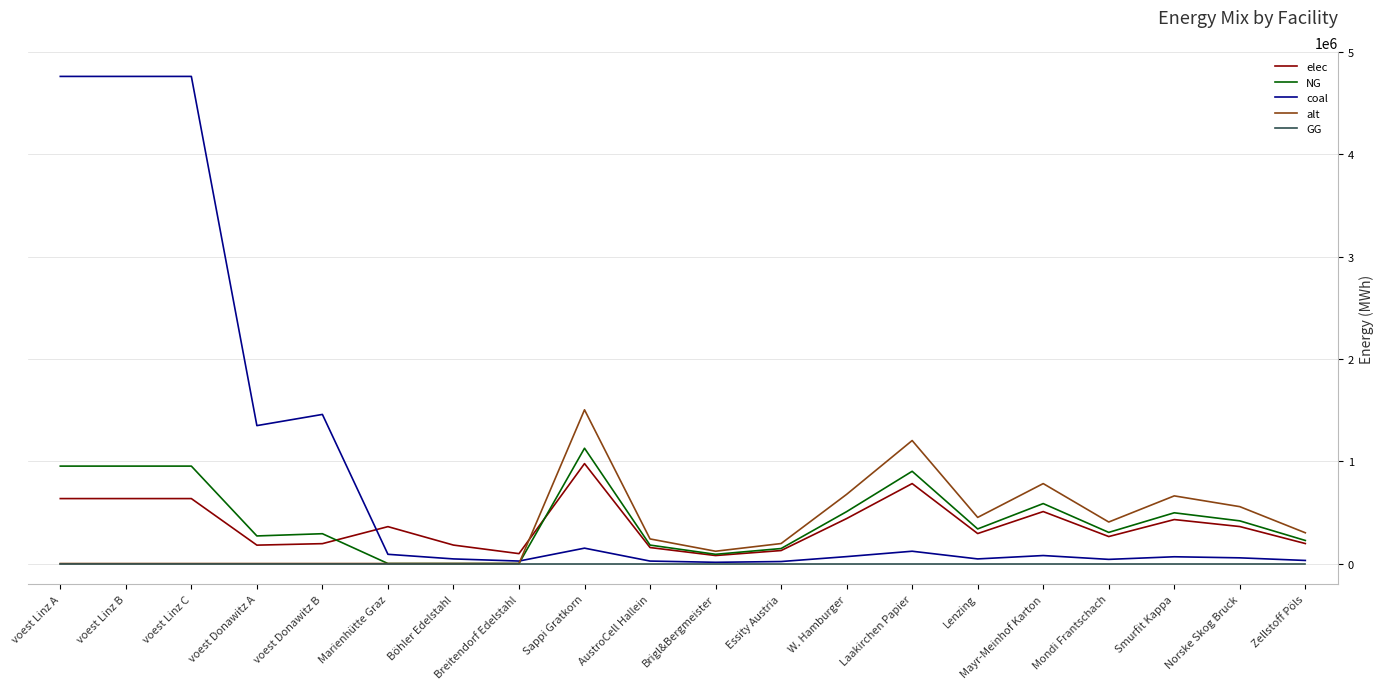

What is the difference between the second highest and minimum values in the elec series?

703560.0